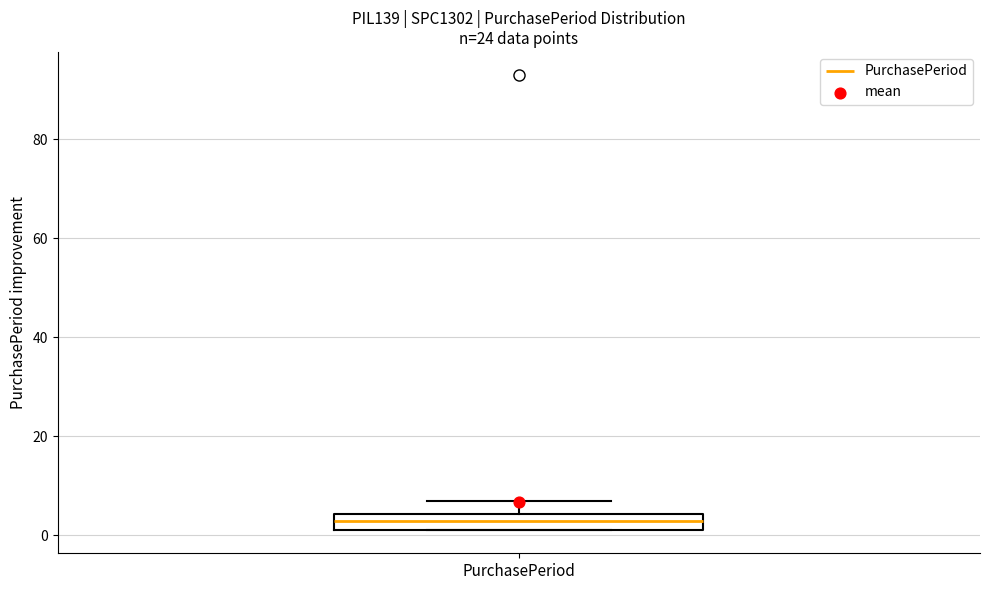

Read this box plot against the y-axis: the position of the median line, the range covered by the box, and the ends of both whiskers. The values are not printed on the chart, so give them approximately, as read against the axis.

median 4 (inside the box), box 2 to 4, whiskers 2 to 8